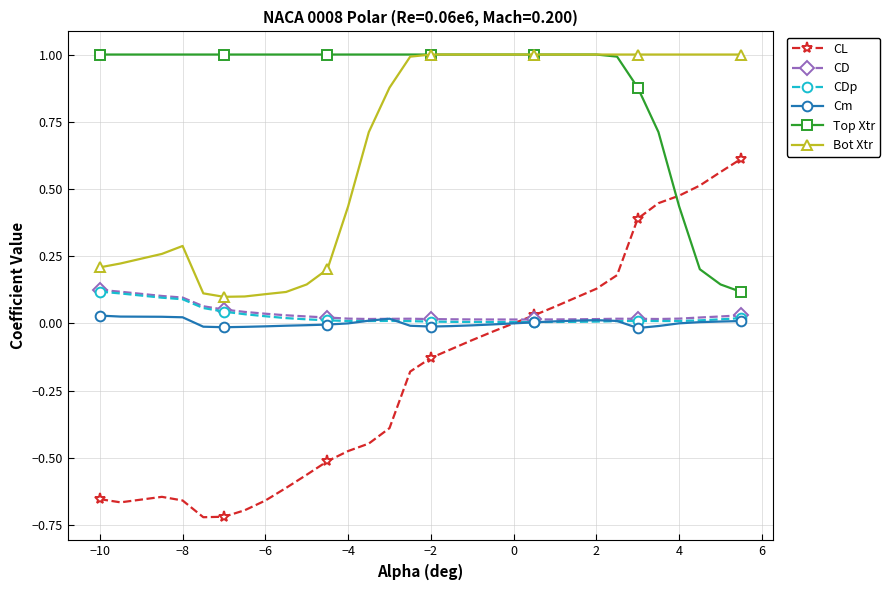

What is the sum of all CL values?

-5.4